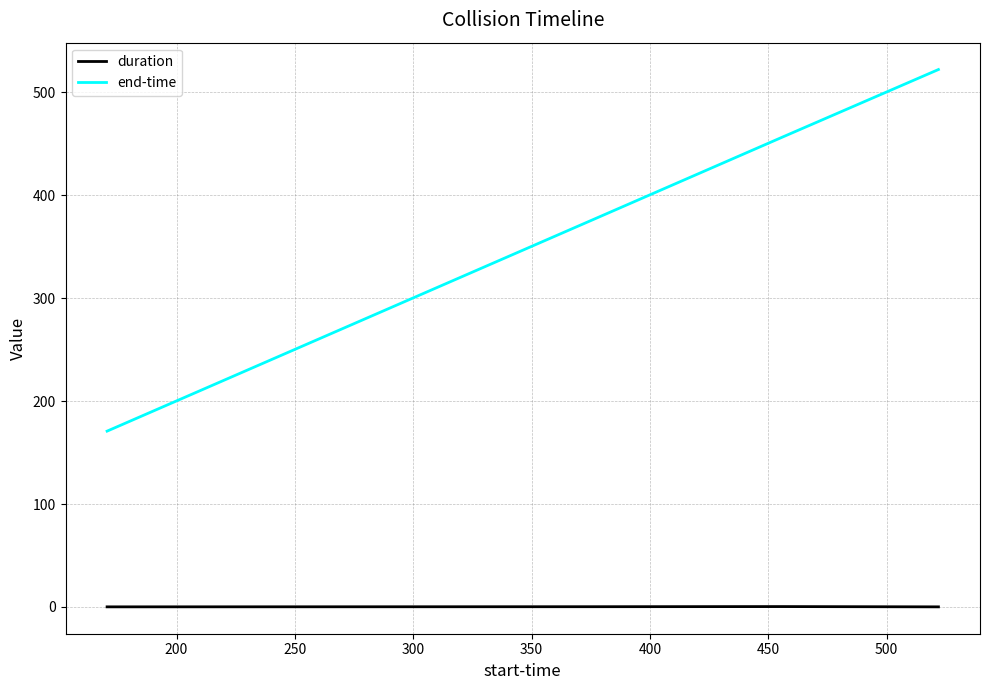

What is the maximum value shown in the chart?

522.0